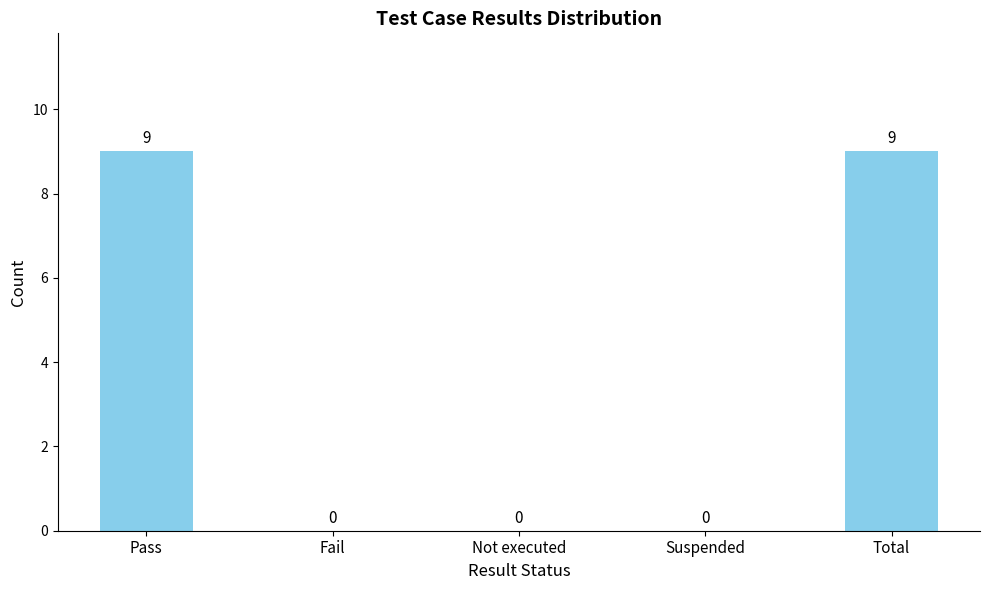

What is the maximum value shown in the chart?

9